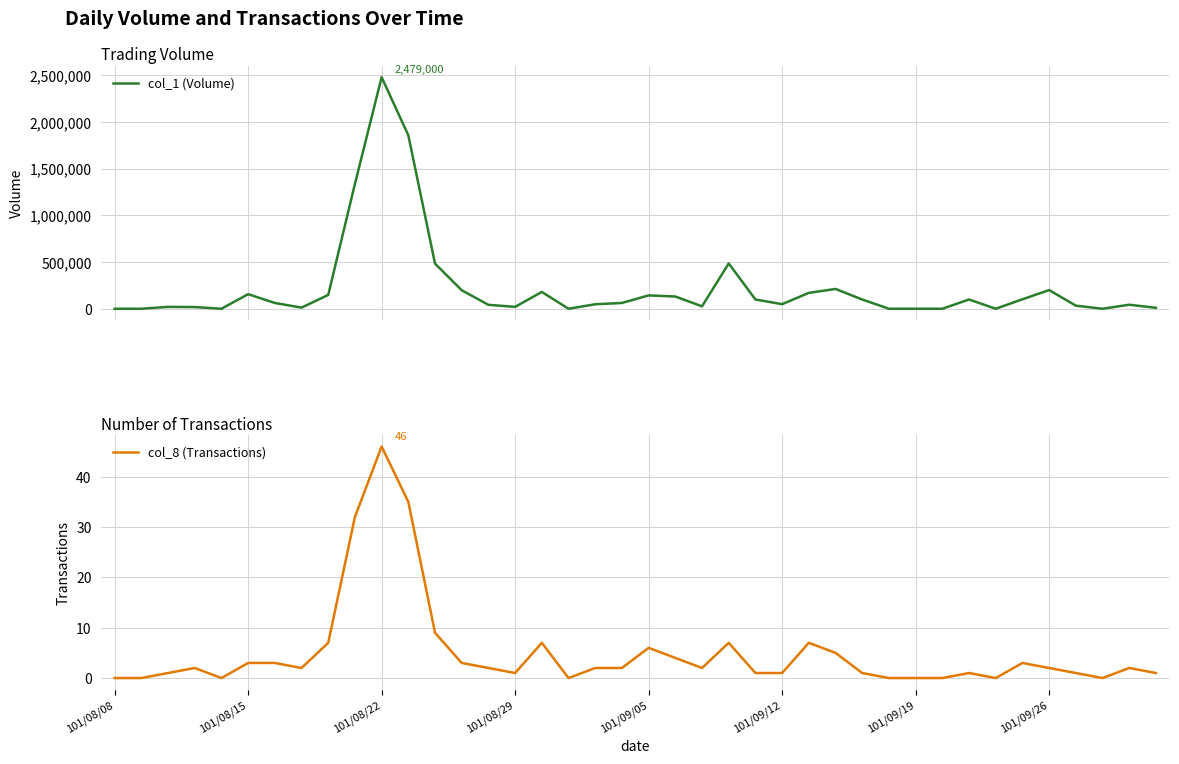

The value of col_8 (Transactions) at 101/08/22 is 11. True or false?

False